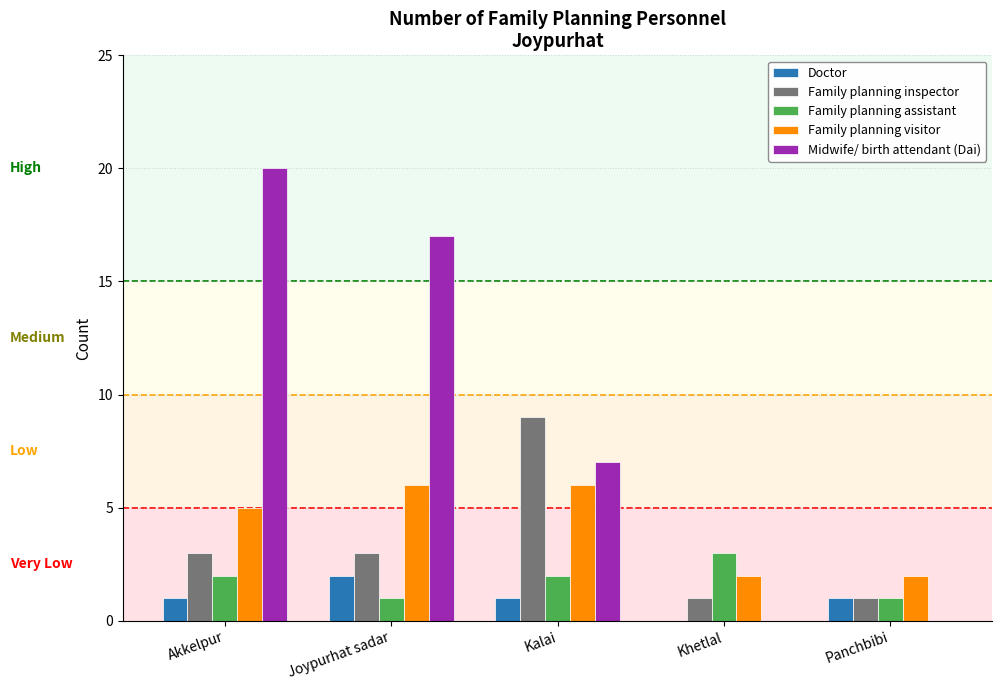

The value of Family planning assistant at Joypurhat sadar is 0. True or false?

False